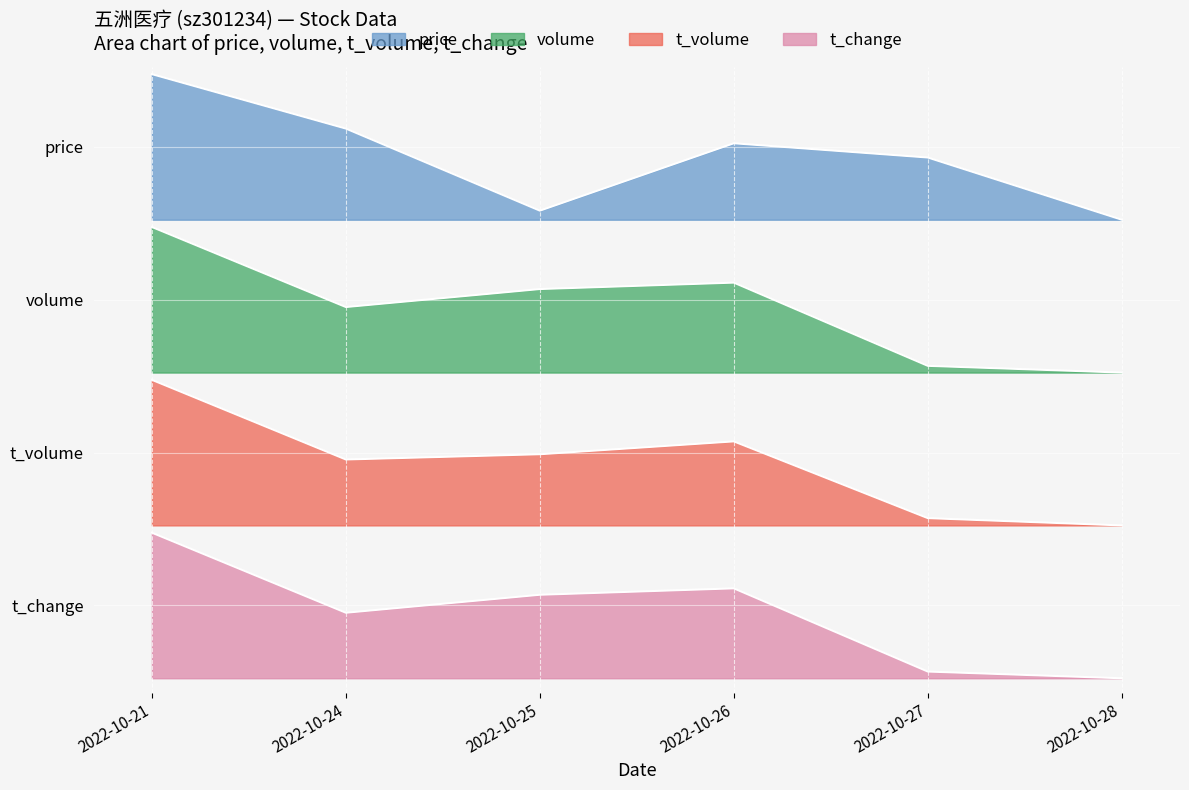

Which series has the largest total across all categories?

price